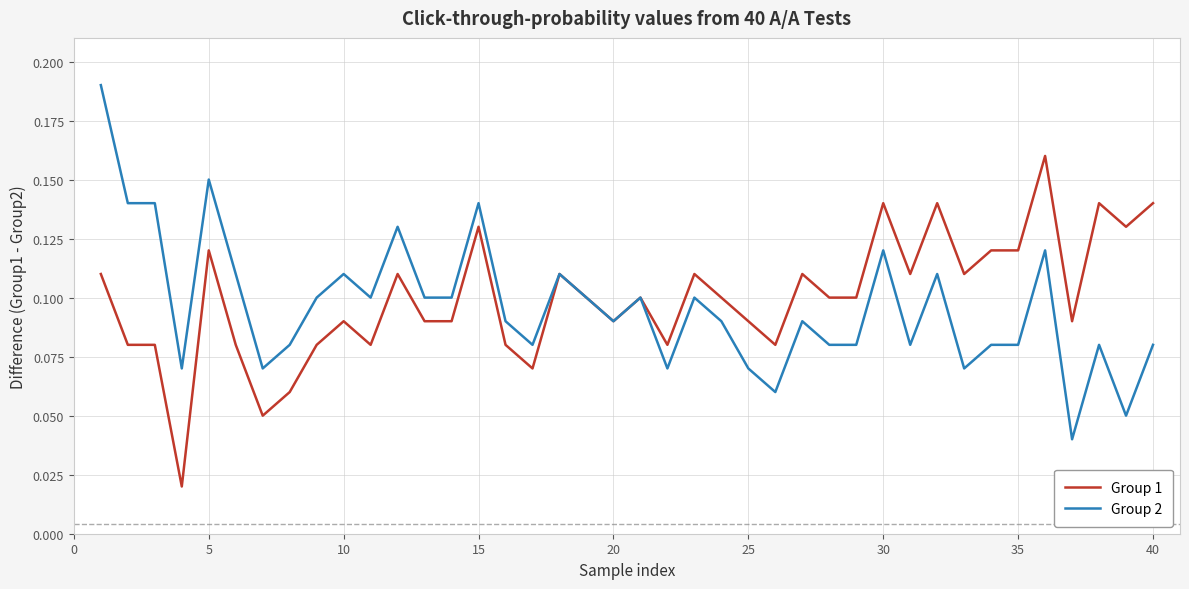

Does the chart display data point markers on the line(s)?

No